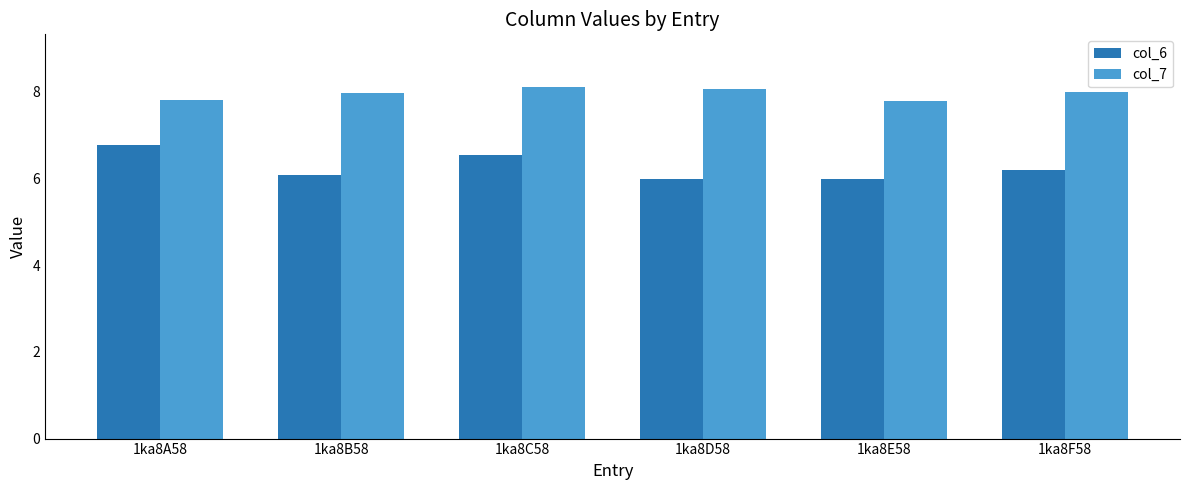

What is the difference between the highest and lowest values at 1ka8D58?

2.1